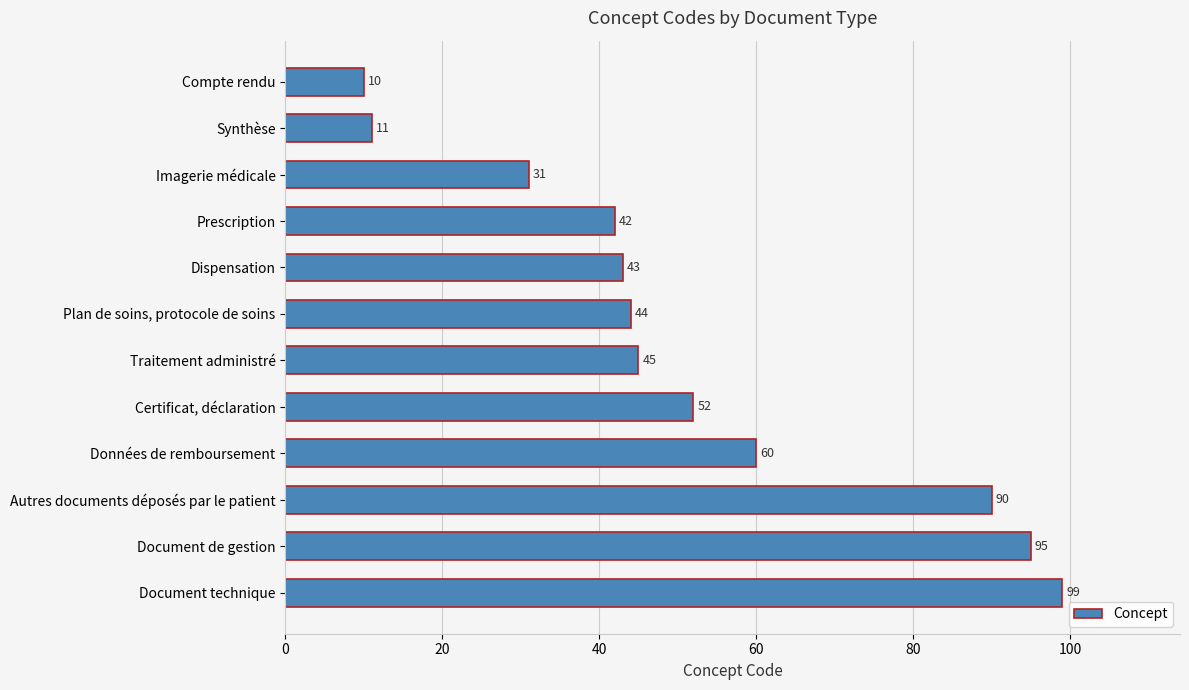

What position from the top is Document de gestion?

11